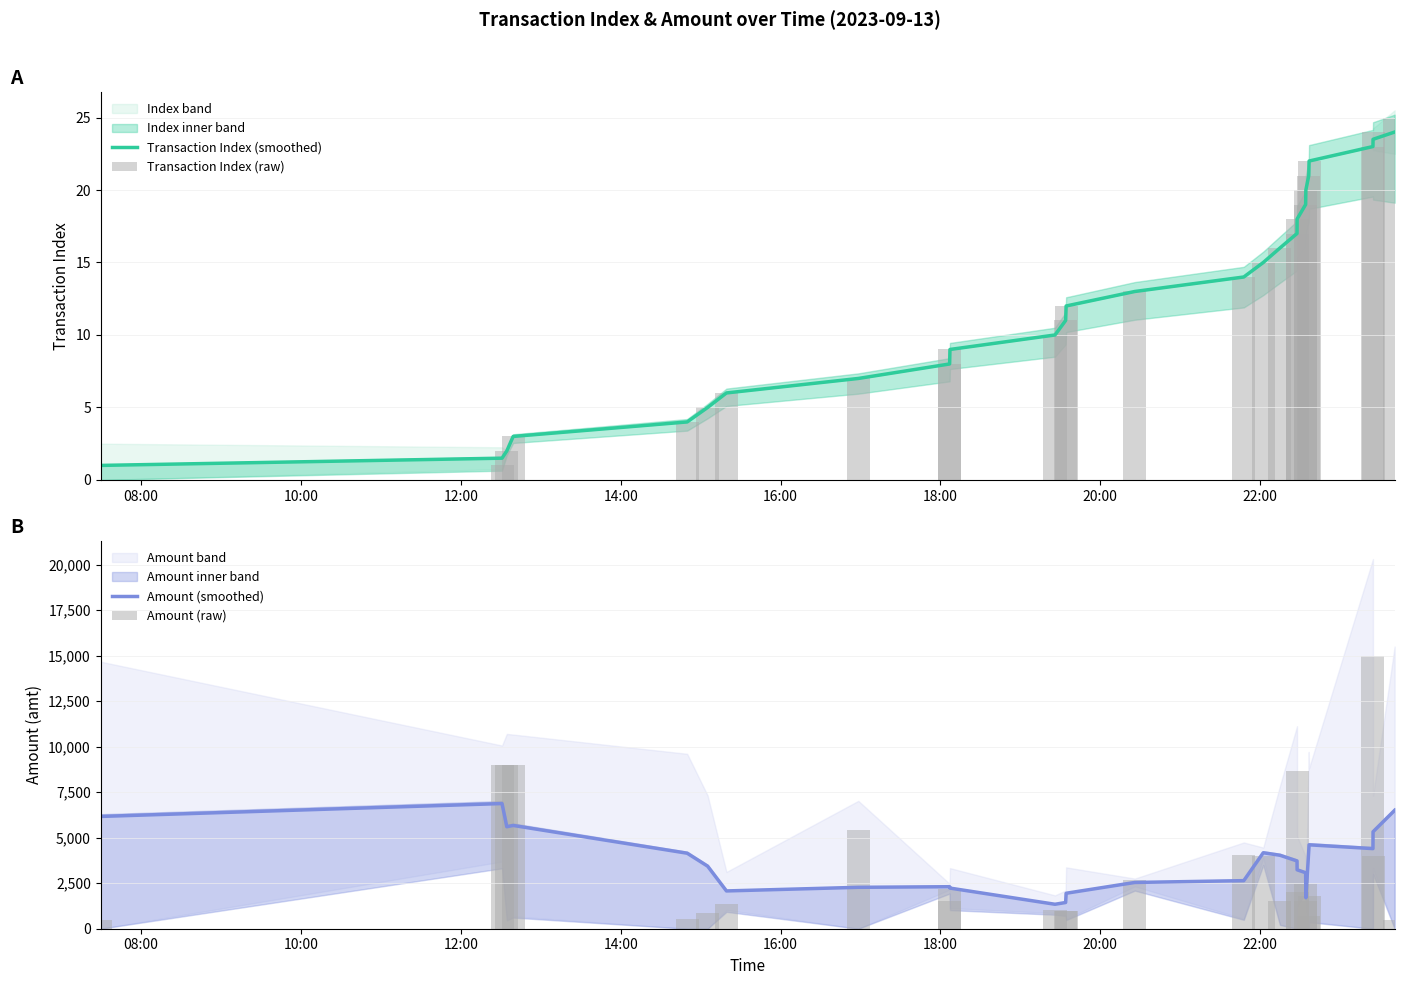

Which series has the largest total across all categories?

Amount (smoothed)